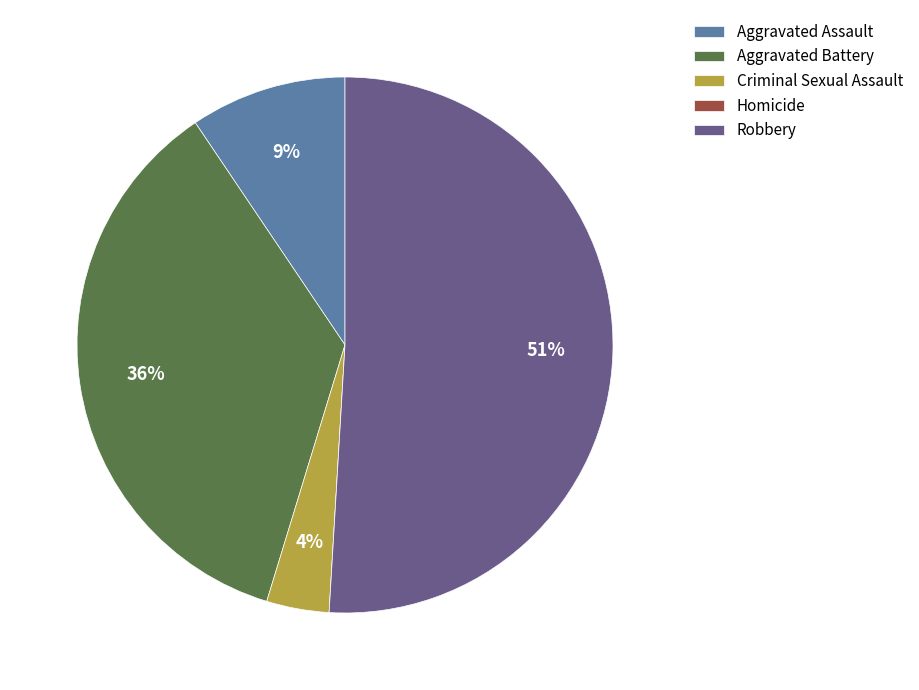

The Aggravated Assault slice represents 9% of the pie. True or false?

True